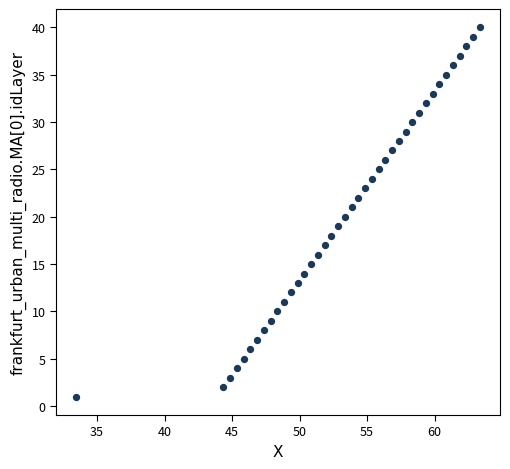

How many data points are displayed?

40